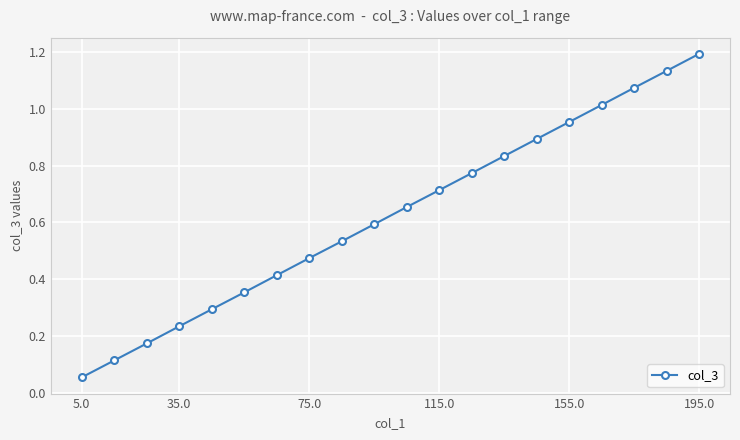

What is the greatest value displayed?

1.2